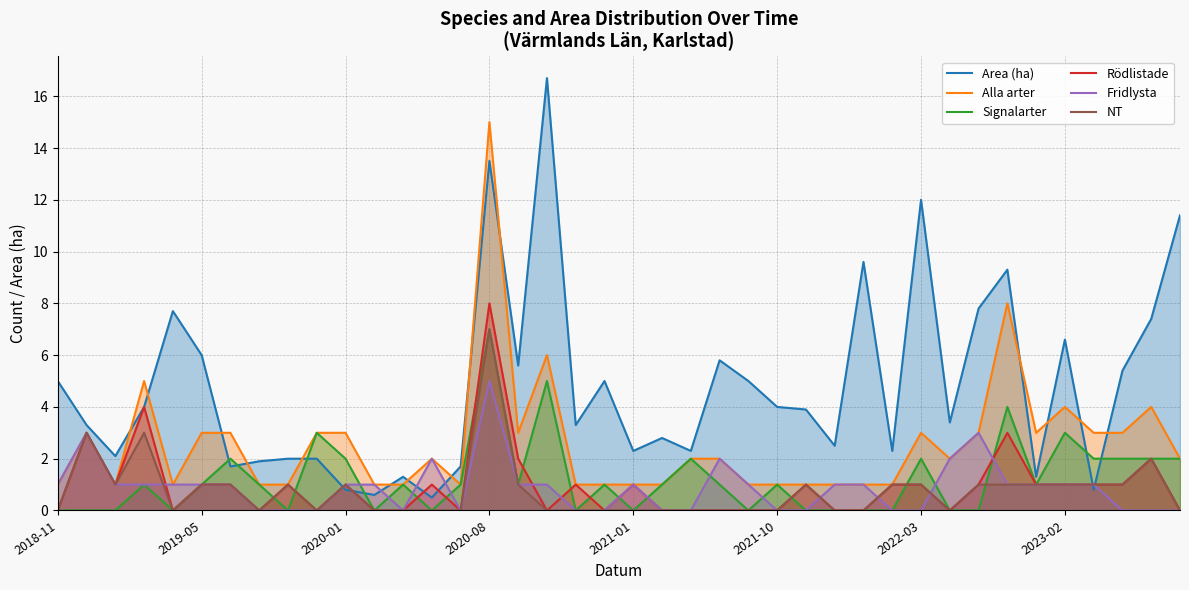

Reading left to right, transcribe all the data shown in this chart.

Area (ha): 5.0	3.3	2.1	4.0	7.7	6.0	1.7	1.9	2.0	2.0	0.8	0.6	1.3	0.5	1.7	13.5	5.6	16.7	3.3	5.0	2.3	2.8	2.3	5.8	5.0	4.0	3.9	2.5	9.6	2.3	12.0	3.4	7.8	9.3	1.3	6.6	0.8	5.4	7.4	11.4
Alla arter: 1.0	3.0	1.0	5.0	1.0	3.0	3.0	1.0	1.0	3.0	3.0	1.0	1.0	2.0	1.0	15.0	3.0	6.0	1.0	1.0	1.0	1.0	2.0	2.0	1.0	1.0	1.0	1.0	1.0	1.0	3.0	2.0	3.0	8.0	3.0	4.0	3.0	3.0	4.0	2.0
Signalarter: 0.0	0.0	0.0	1.0	0.0	1.0	2.0	1.0	0.0	3.0	2.0	0.0	1.0	0.0	1.0	7.0	1.0	5.0	0.0	1.0	0.0	1.0	2.0	1.0	0.0	1.0	0.0	0.0	0.0	0.0	2.0	0.0	0.0	4.0	1.0	3.0	2.0	2.0	2.0	2.0
Rödlistade: 0.0	3.0	1.0	4.0	0.0	1.0	1.0	0.0	1.0	0.0	1.0	0.0	0.0	1.0	0.0	8.0	2.0	0.0	1.0	0.0	1.0	0.0	0.0	0.0	0.0	0.0	1.0	0.0	0.0	1.0	1.0	0.0	1.0	3.0	1.0	1.0	1.0	1.0	2.0	0.0
Fridlysta: 1.0	3.0	1.0	1.0	1.0	1.0	1.0	0.0	0.0	0.0	1.0	1.0	0.0	2.0	0.0	5.0	1.0	1.0	0.0	0.0	1.0	0.0	0.0	2.0	1.0	0.0	0.0	1.0	1.0	0.0	0.0	2.0	3.0	1.0	1.0	1.0	1.0	0.0	0.0	0.0
NT: 0.0	3.0	1.0	3.0	0.0	1.0	1.0	0.0	1.0	0.0	1.0	0.0	0.0	0.0	0.0	7.0	1.0	0.0	0.0	0.0	0.0	0.0	0.0	0.0	0.0	0.0	1.0	0.0	0.0	1.0	1.0	0.0	1.0	1.0	1.0	1.0	1.0	1.0	2.0	0.0